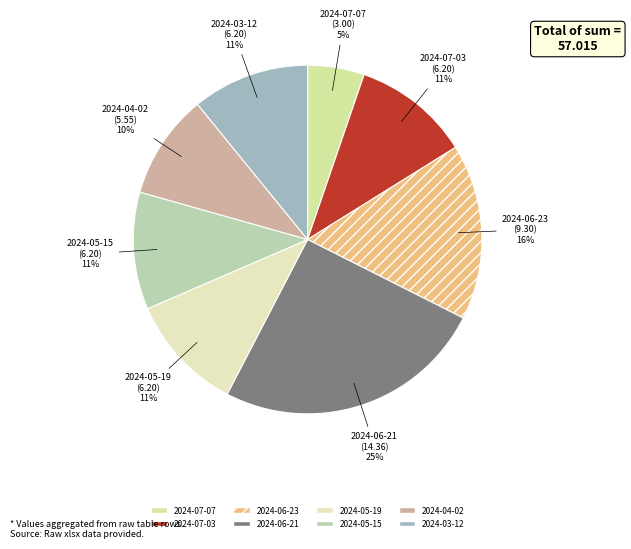

Which category has the biggest portion of the pie?

2024-06-21